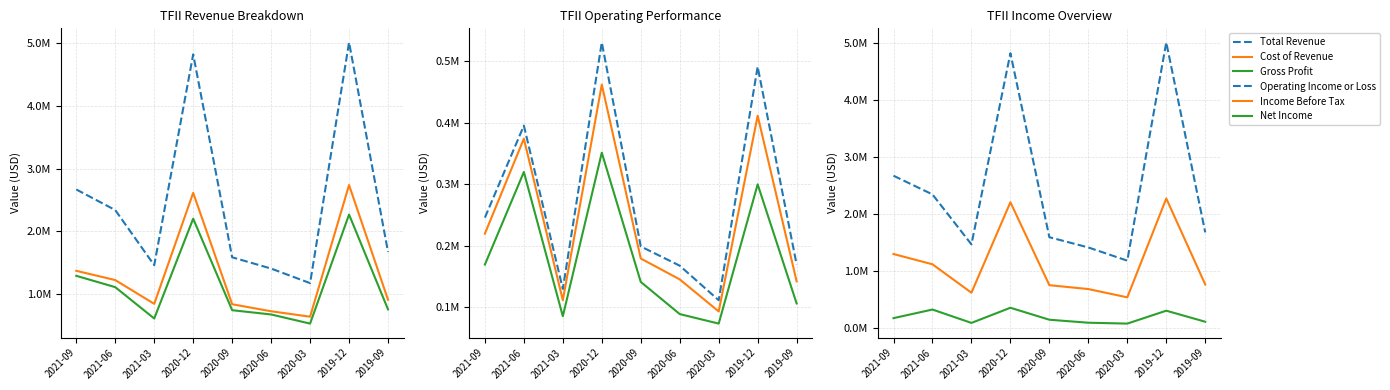

How many data points in Total Revenue are above 1673500?

4